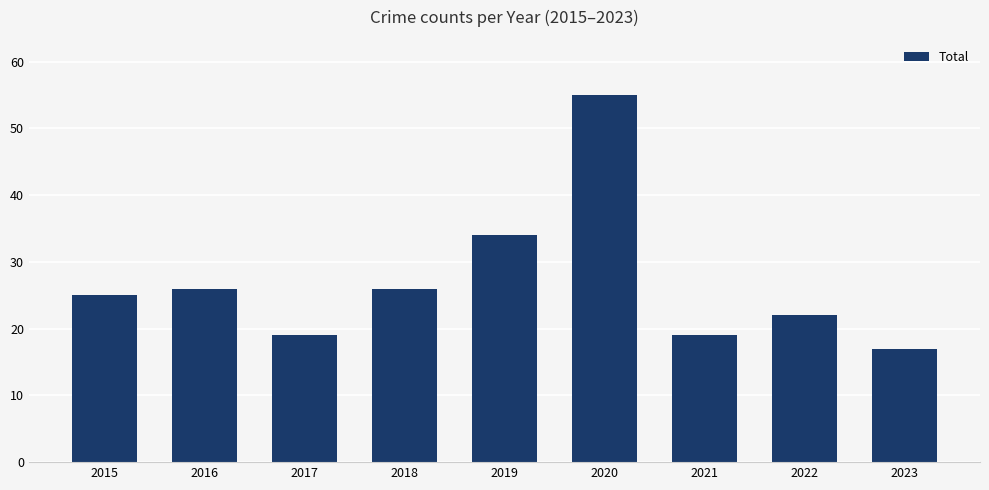

Between 2016 and 2017, which is larger?

2016